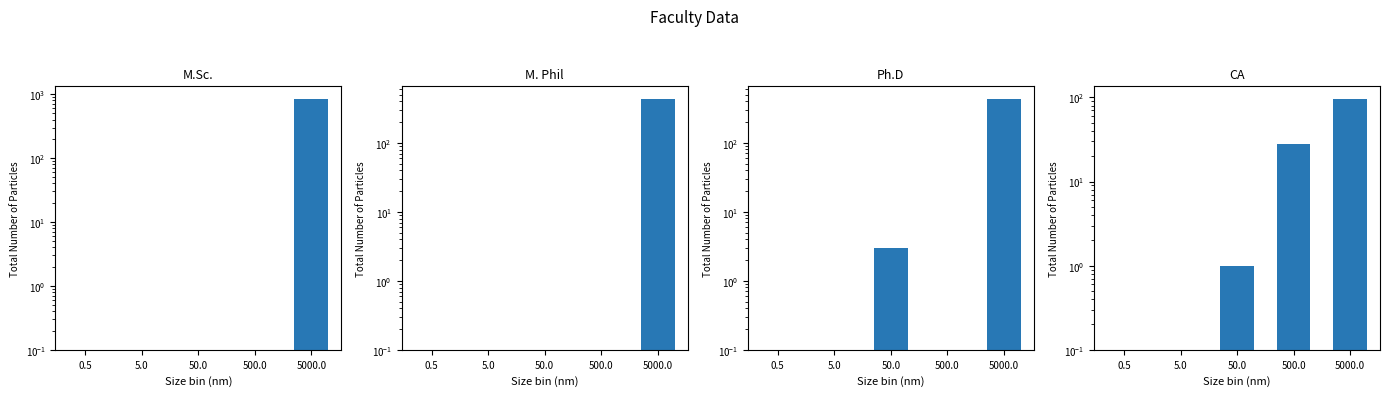

The value of M. Phil at 50.0 is 0.0. True or false?

False